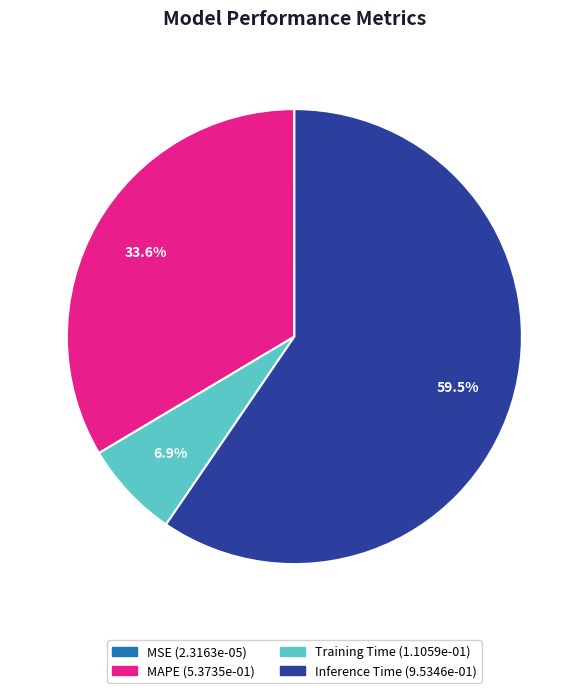

To the nearest percent, what is the difference between the largest and smallest slice percentages?

60%